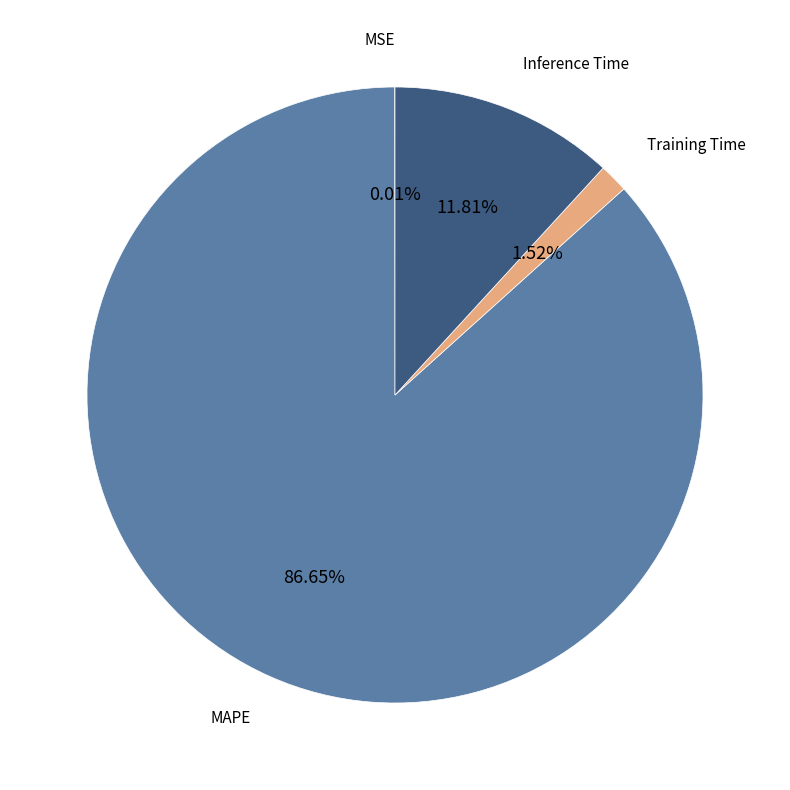

Is it true that Training Time is 2% of the pie?

True